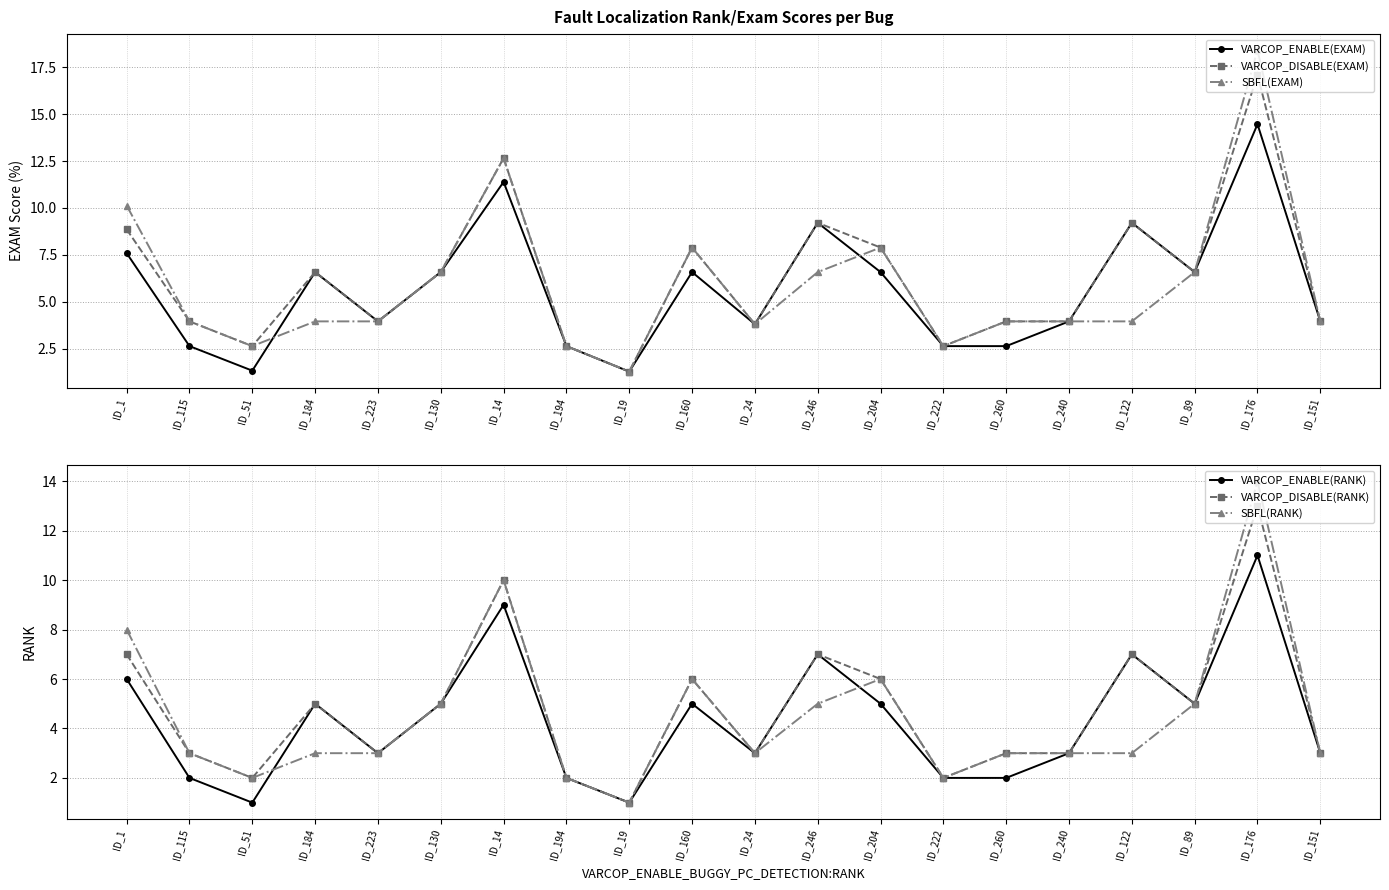

What is the sum of the VARCOP_ENABLE(EXAM) values at ID_151 and ID_246?

13.2